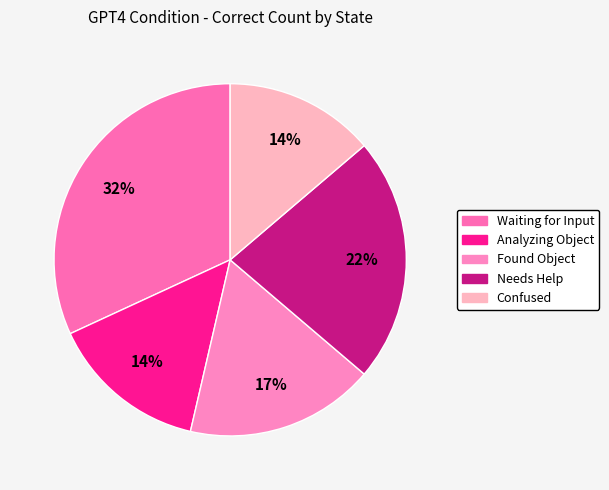

What is the total percentage of Needs Help and Found Object?

39.9%